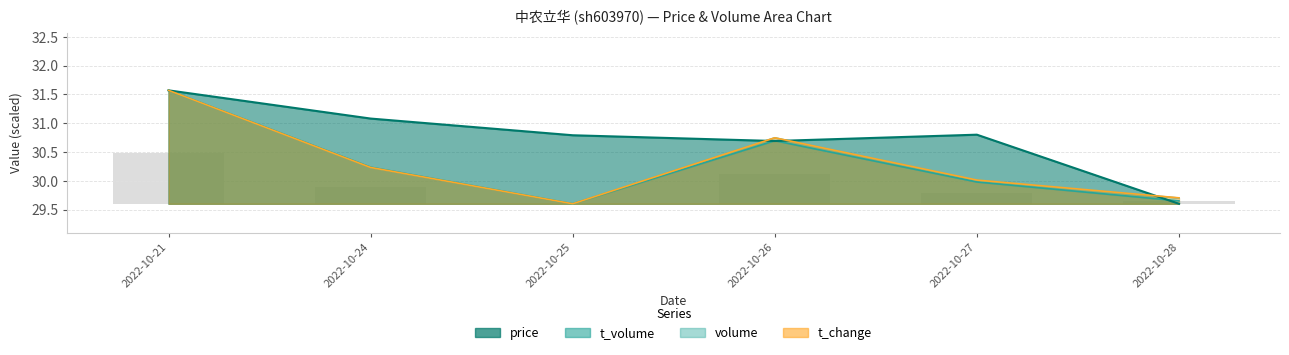

What is the maximum value for t_change?

31.6